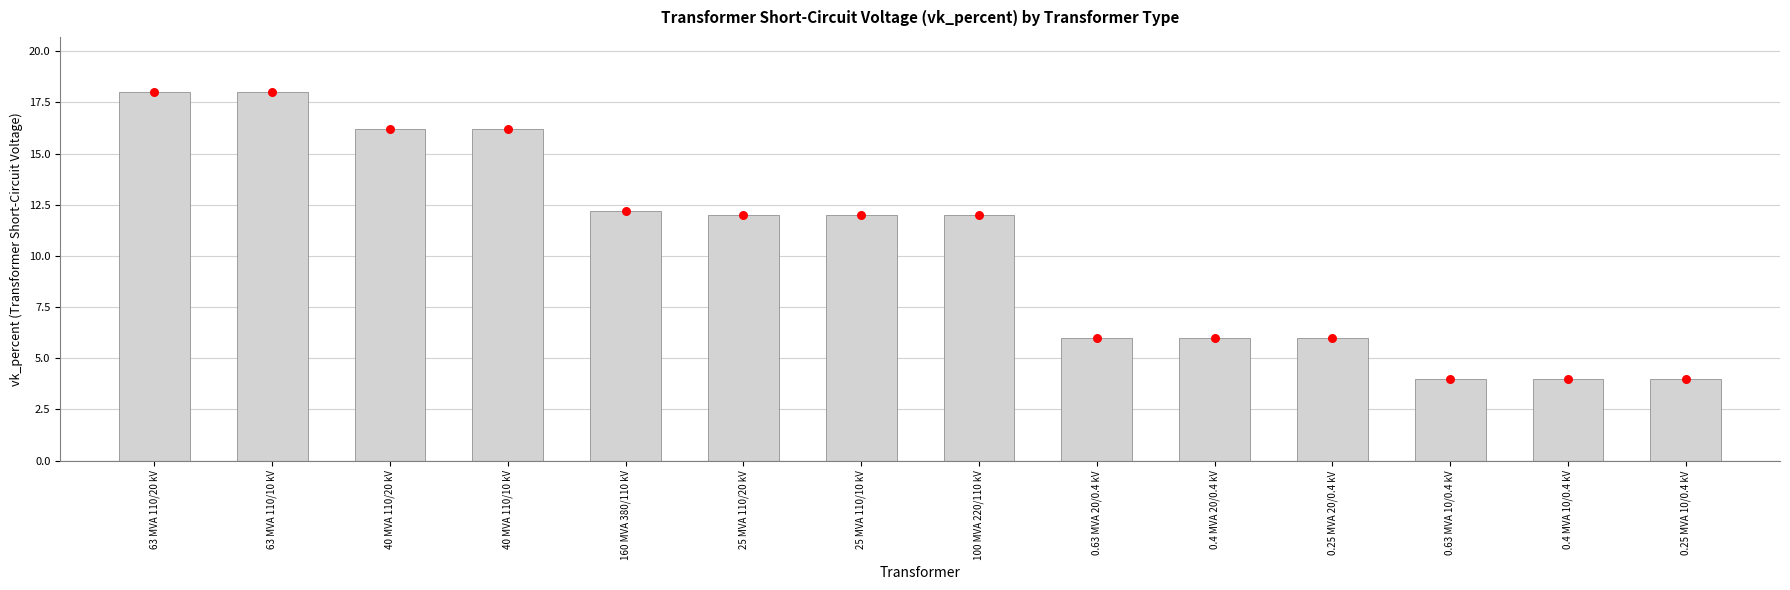

What is the change in value from 63 MVA 110/20 kV to 0.4 MVA 20/0.4 kV?

-12.0